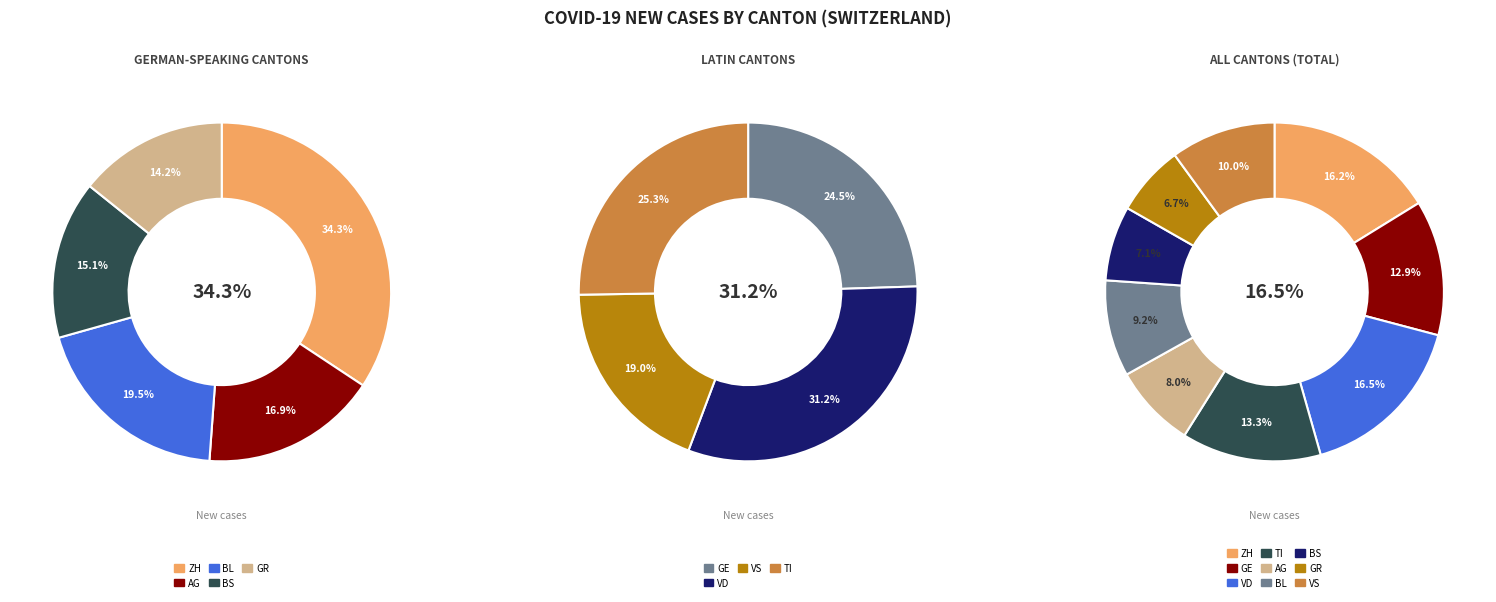

Which category has the smallest portion of the pie?

GR